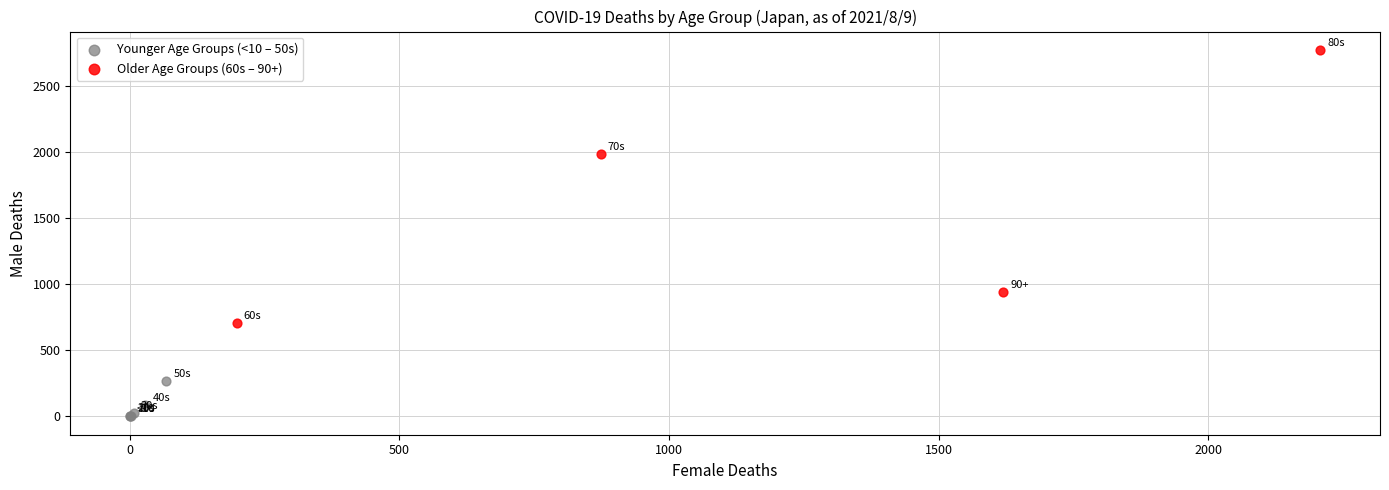

Which series contains the lowest Y value?

Younger Age Groups (<10 – 50s)